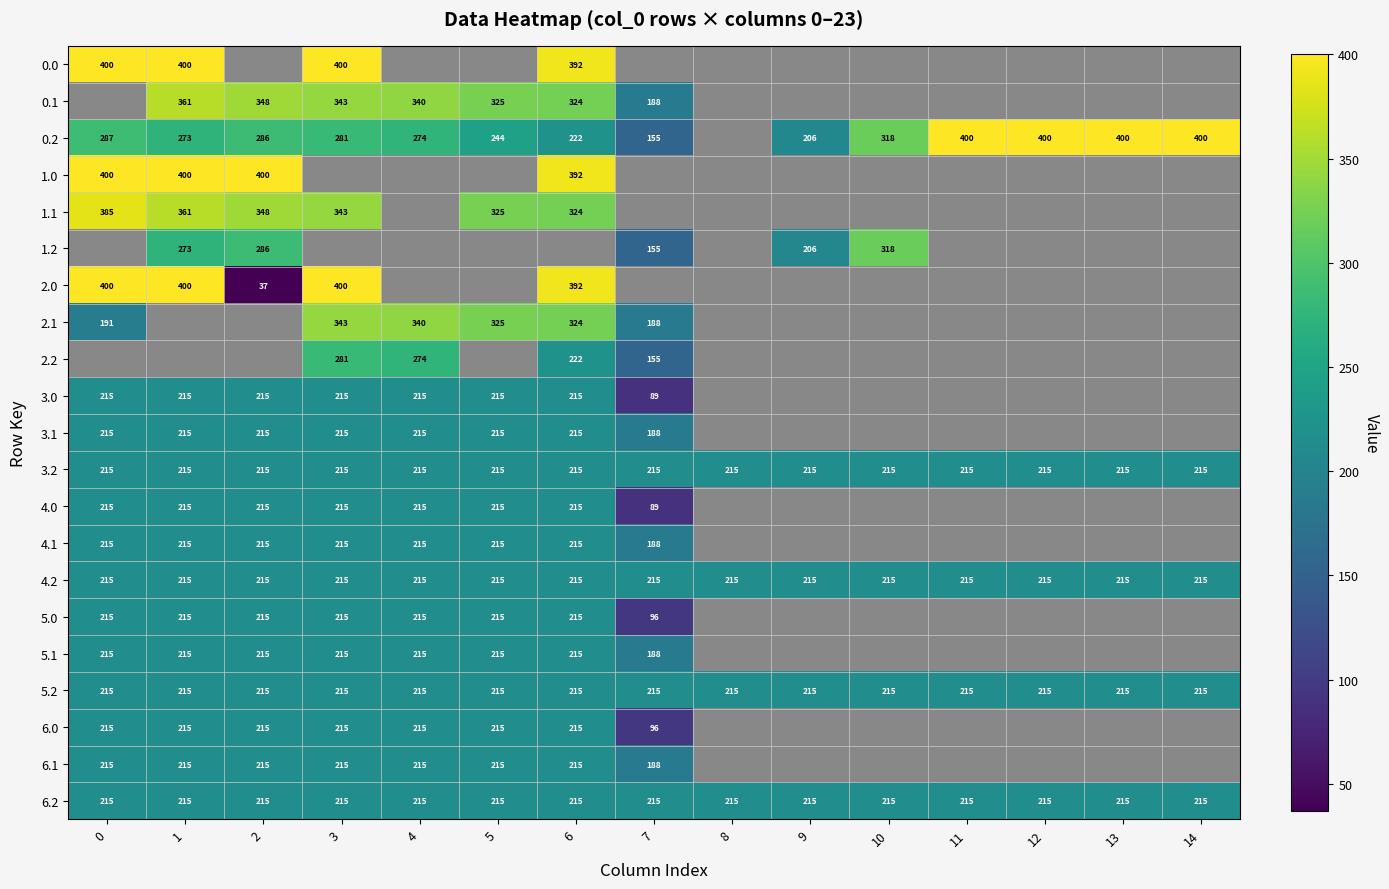

True or false: 4.2 has a value of 215 at 6.

True